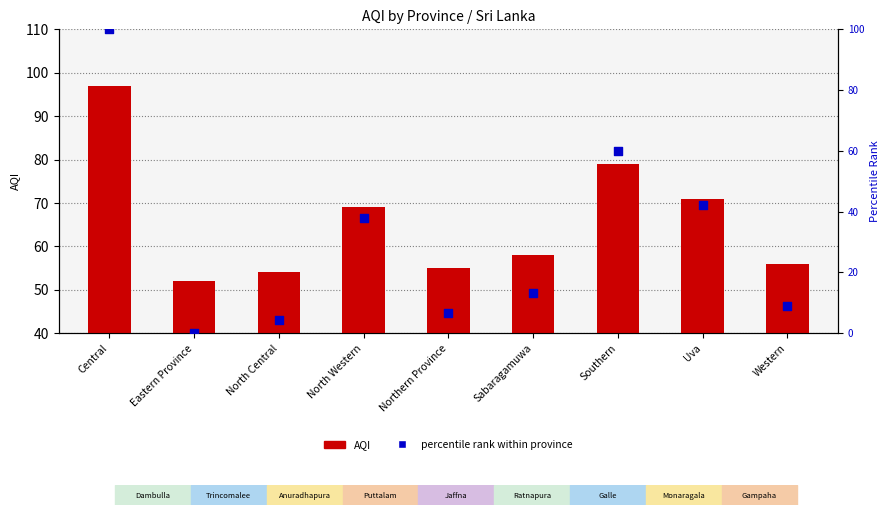

Which series reaches the maximum Y coordinate?

percentile rank within province